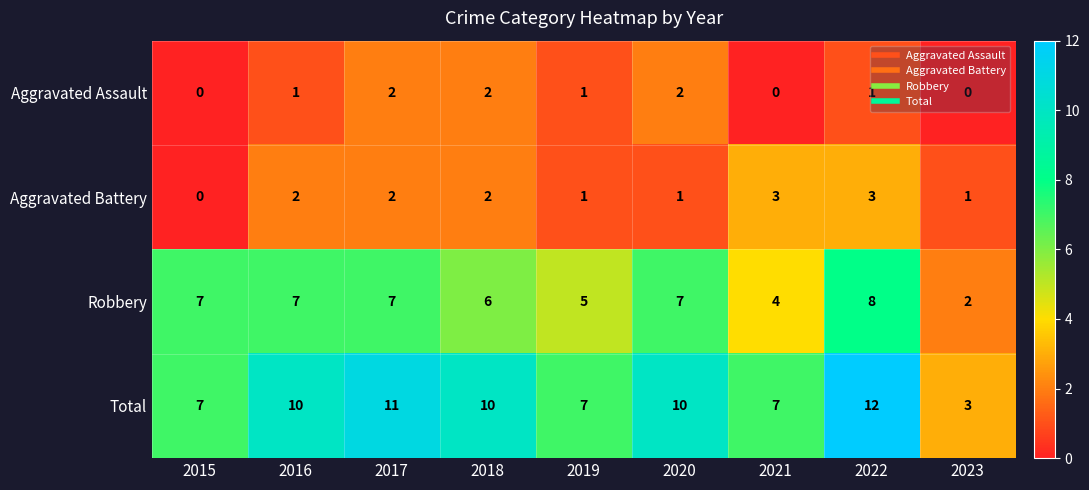

Is it true that Aggravated Battery equals 1 at 2020?

True